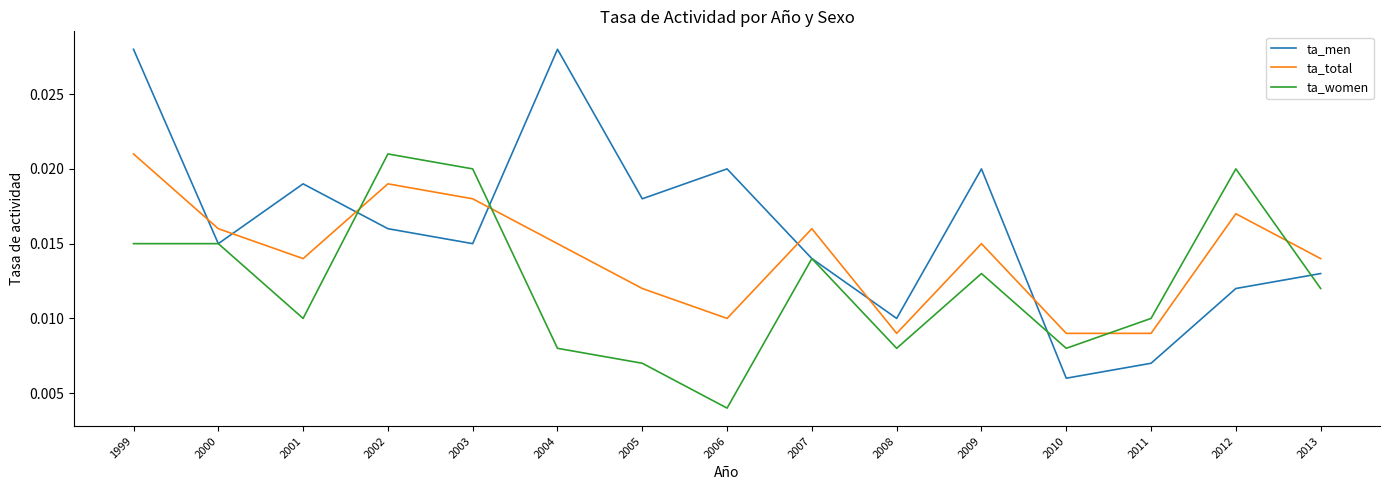

What are all the series names shown in the legend?

ta_men, ta_total, ta_women